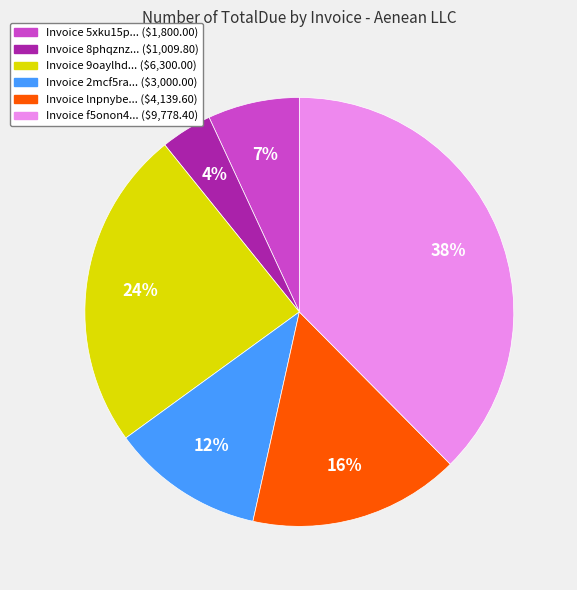

Is there a majority slice in this chart?

No